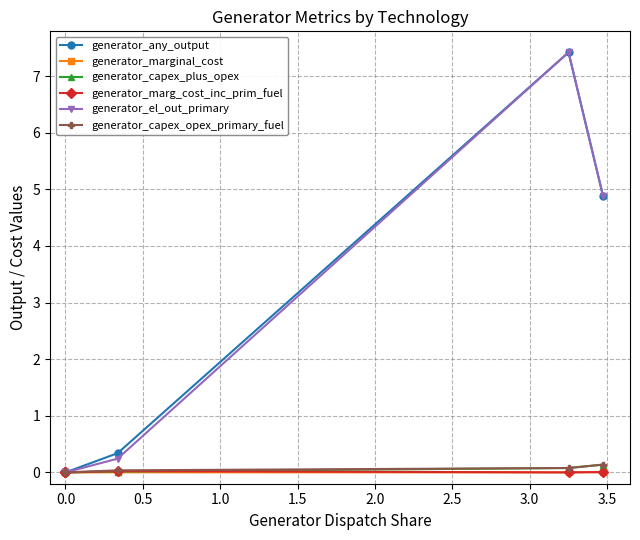

Rank the series by their maximum value, from highest to lowest.

generator_any_output, generator_el_out_primary, generator_capex_plus_opex, generator_capex_opex_primary_fuel, generator_marg_cost_inc_prim_fuel, generator_marginal_cost